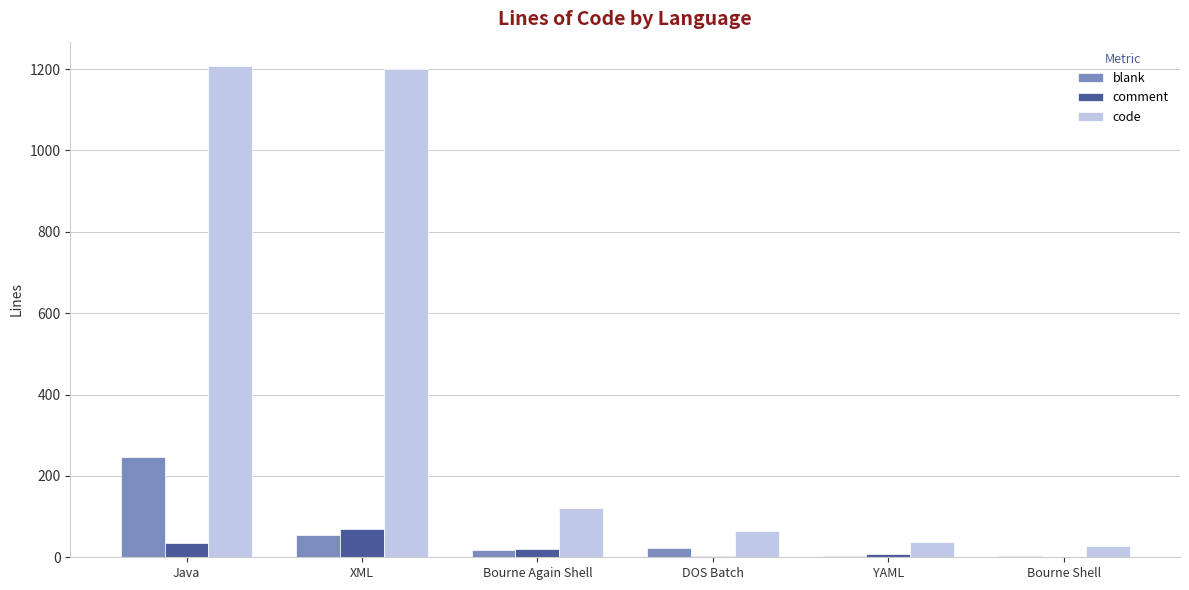

What are all the series names shown in the legend?

blank, comment, code